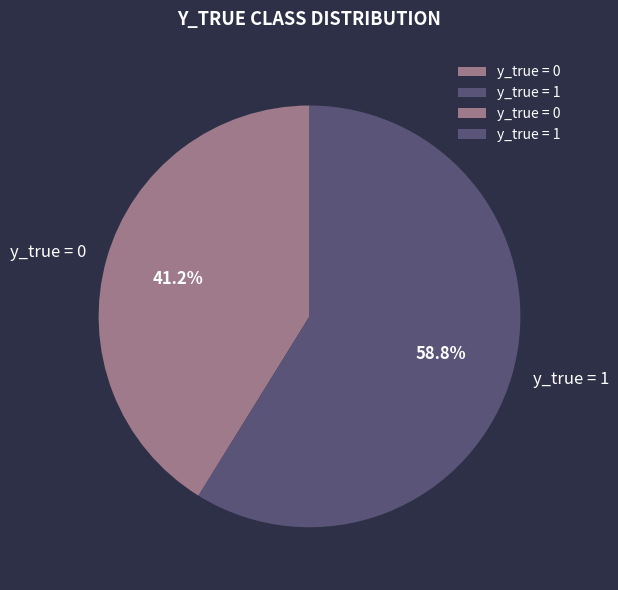

Count the number of slices in the pie.

2